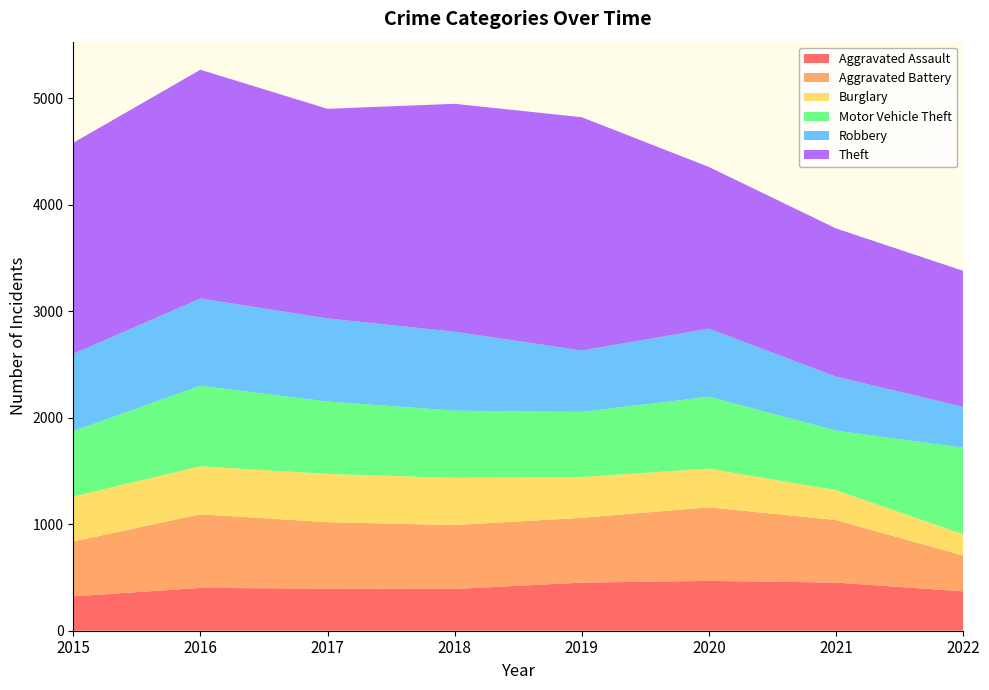

Reading right to left, what are all the values shown in this chart?

Aggravated Assault: 370	452	468	452	392	396	402	323
Aggravated Battery: 336	587	691	608	600	623	691	515
Burglary: 199	280	363	383	443	453	451	422
Motor Vehicle Theft: 813	560	675	611	631	680	756	614
Robbery: 384	506	639	577	741	780	819	726
Theft: 1277	1392	1518	2190	2140	1968	2148	1981